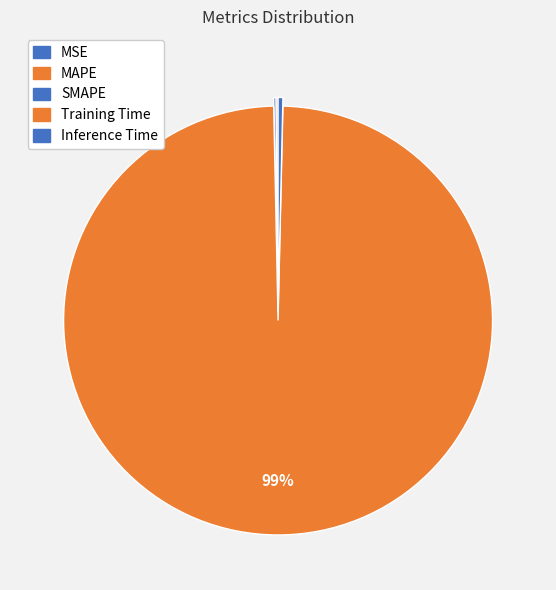

What percentage is the Training Time slice, to the nearest percent?

99%